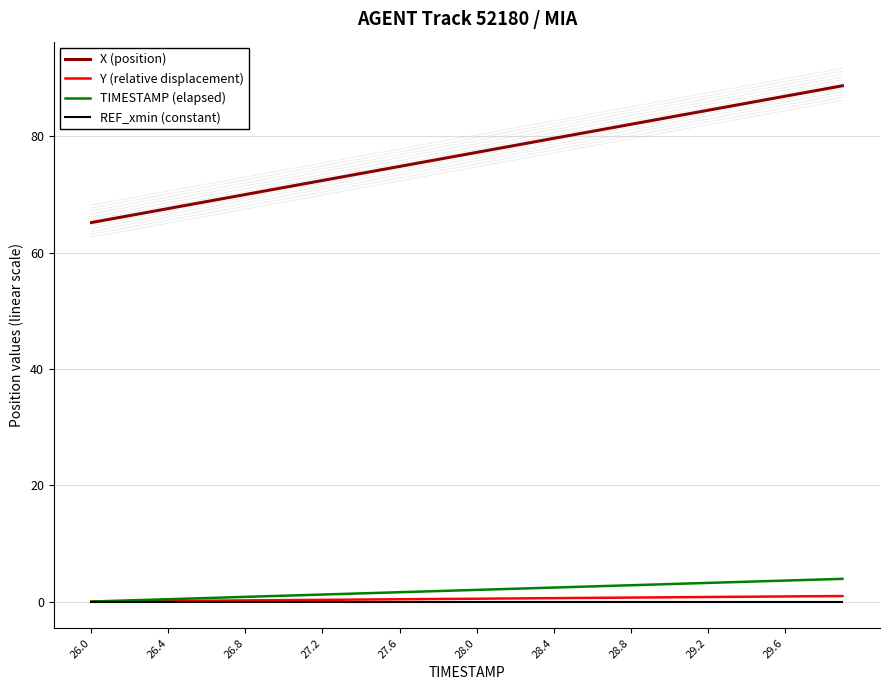

How many data points does each series have?

40